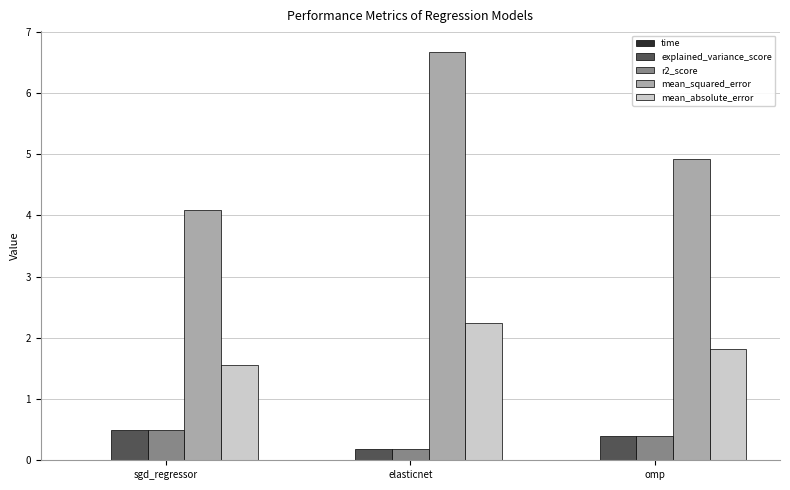

Between sgd_regressor and elasticnet, which series saw the biggest shift?

mean_squared_error